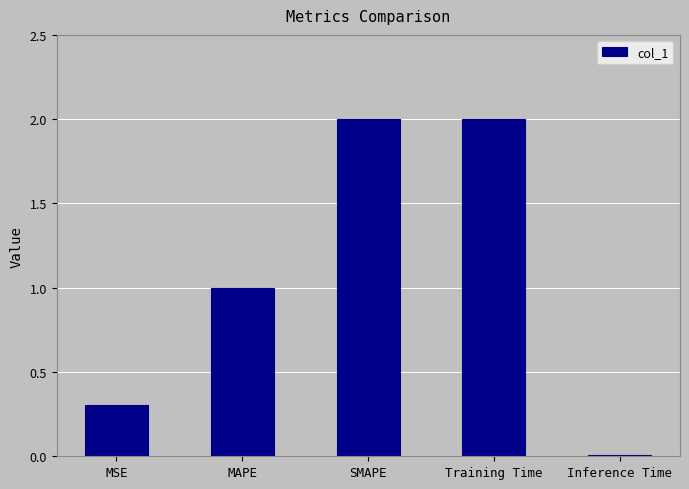

The chart shows a value of 1.0 at MAPE. True or false?

True